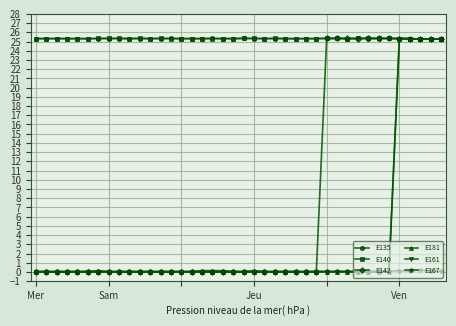

What is the lowest value of the E140 series?

25.3